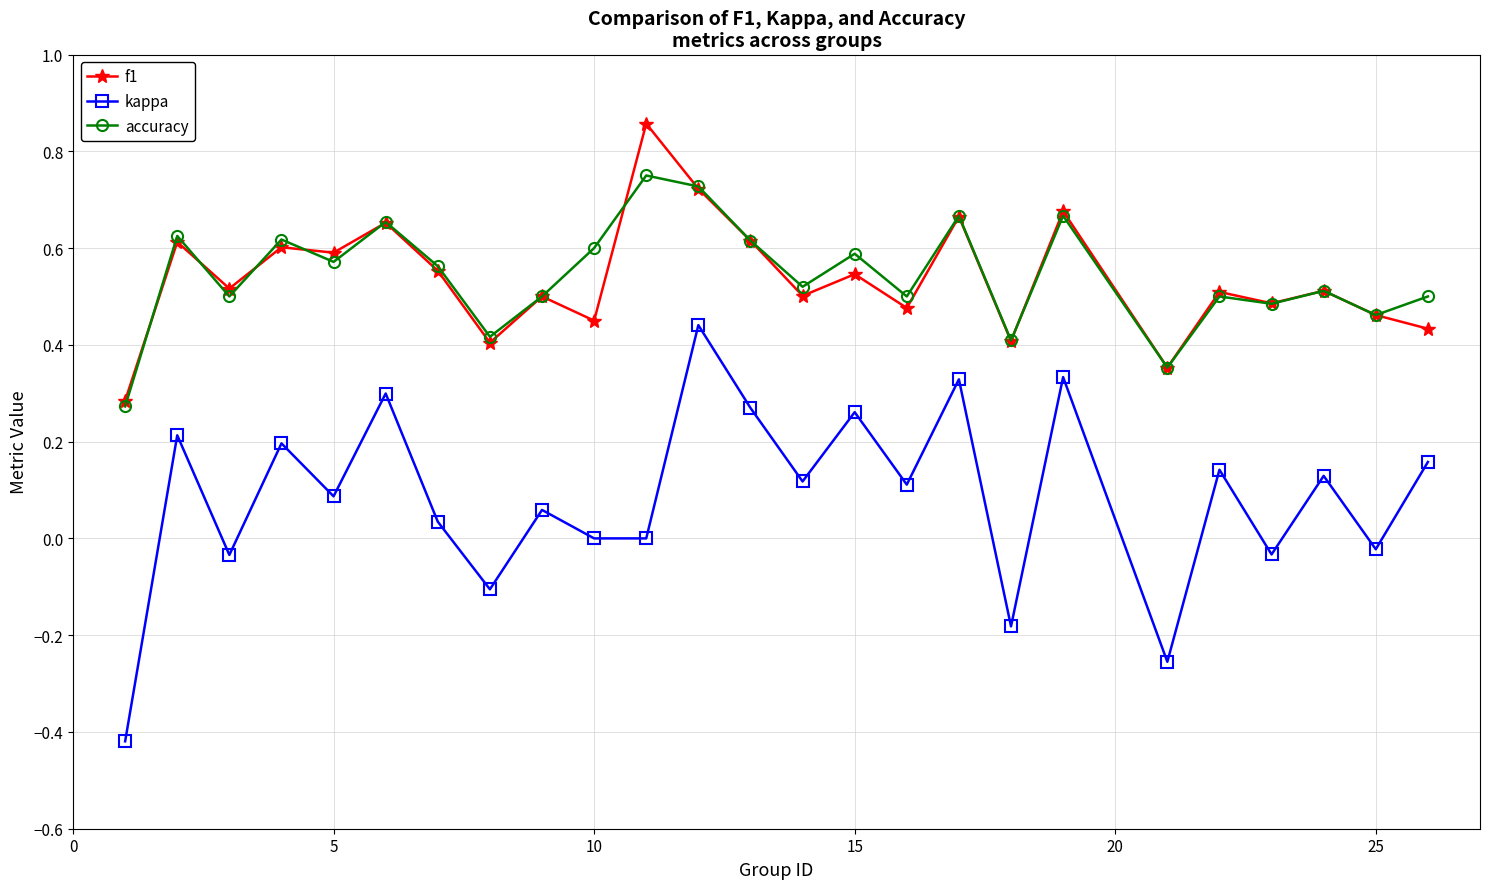

Count the accuracy values in the range 0 to 1.

25